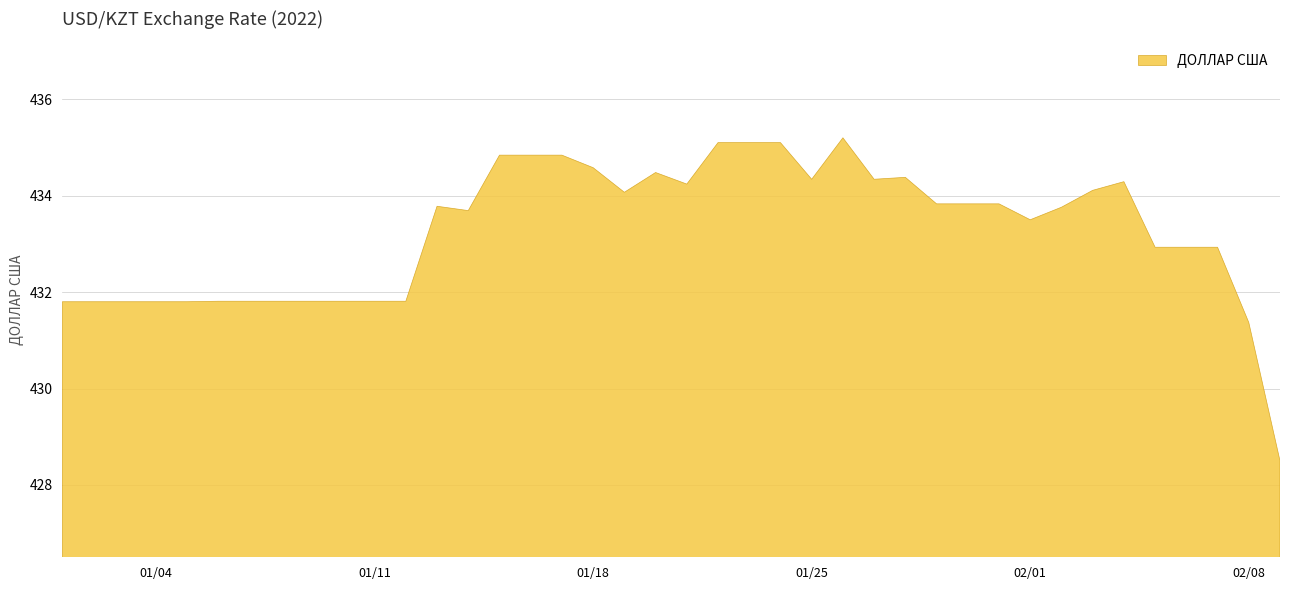

The chart shows a value of 723.5 at 2022-04-19. True or false?

False